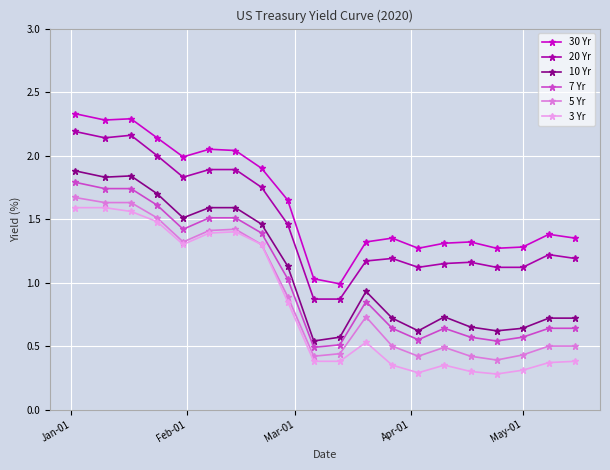

What are all the series names shown in the legend?

30 Yr, 20 Yr, 10 Yr, 7 Yr, 5 Yr, 3 Yr